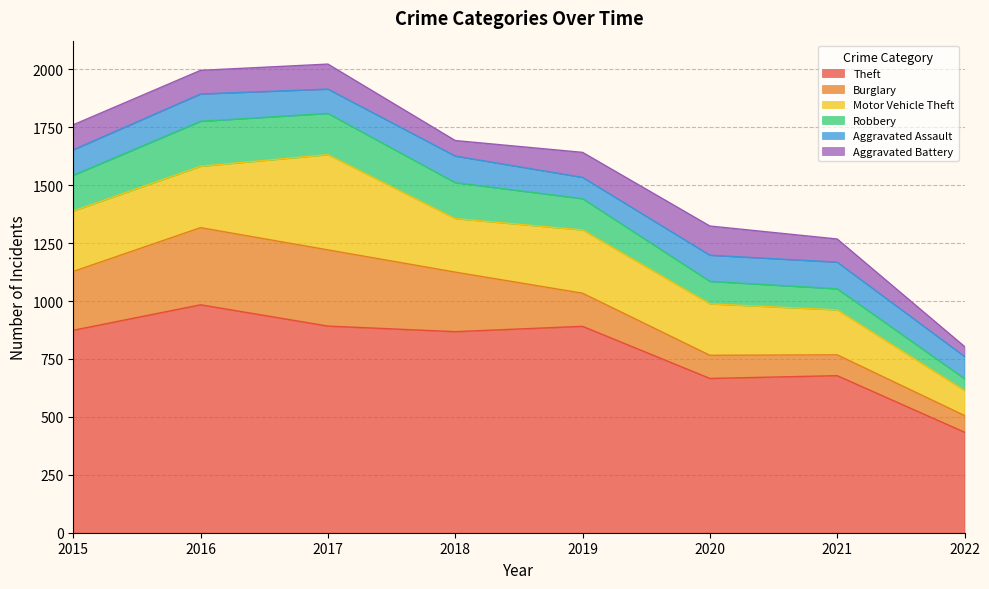

At how many categories does at least one series exceed 224?

8